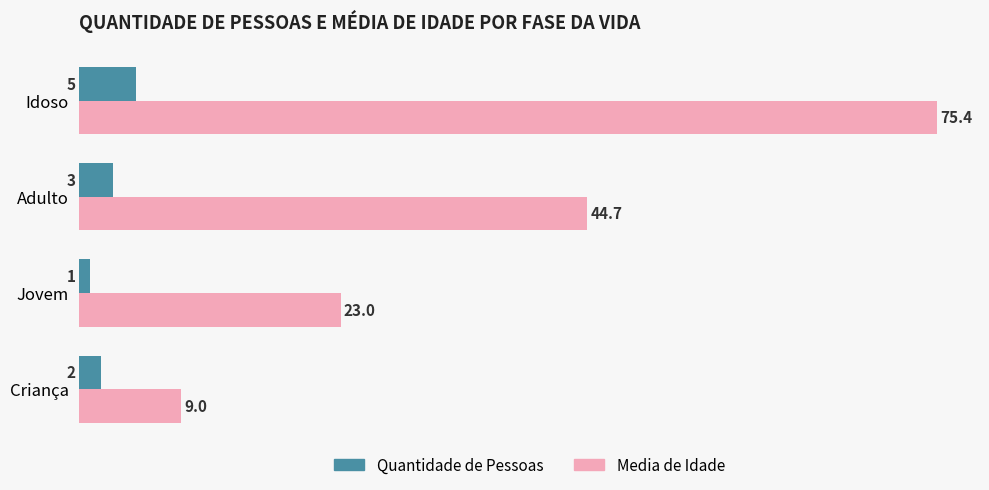

List the series in order of their peak value, highest first.

Media de Idade, Quantidade de Pessoas